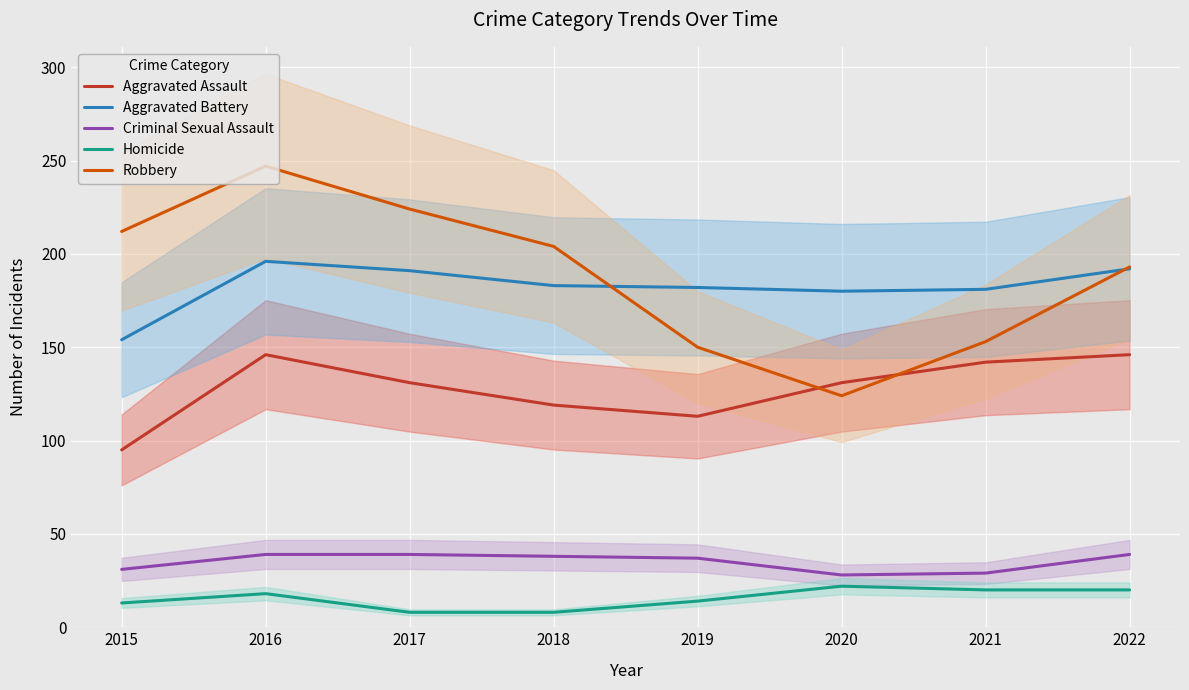

How many data points in Aggravated Assault are less than 131?

3